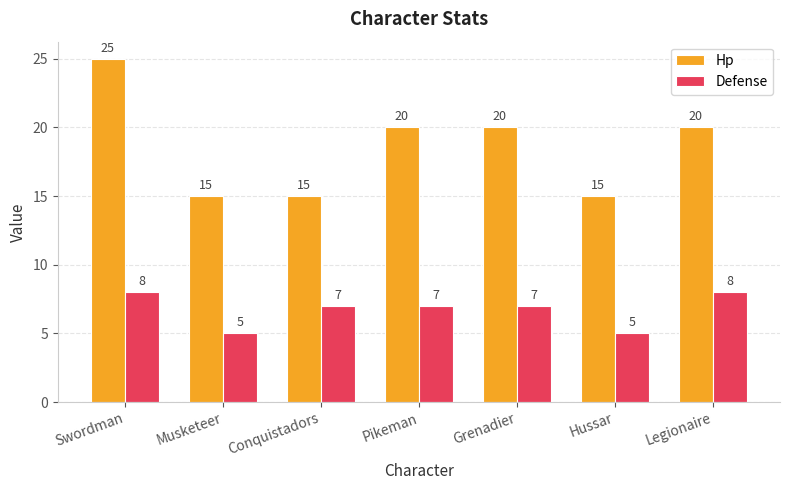

At which category is the sum across all series the highest?

Swordman